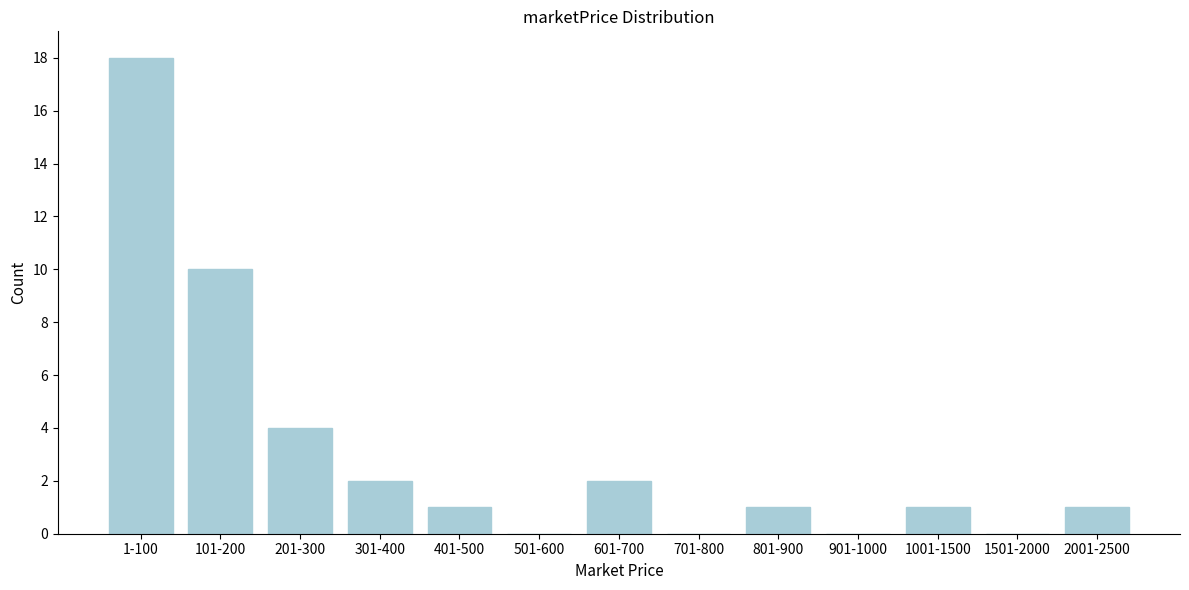

Reading left to right, extract all data points from this chart.

1-100=18	101-200=10	201-300=4	301-400=2	401-500=1	501-600=0	601-700=2	701-800=0	801-900=1	901-1000=0	1001-1500=1	1501-2000=0	2001-2500=1